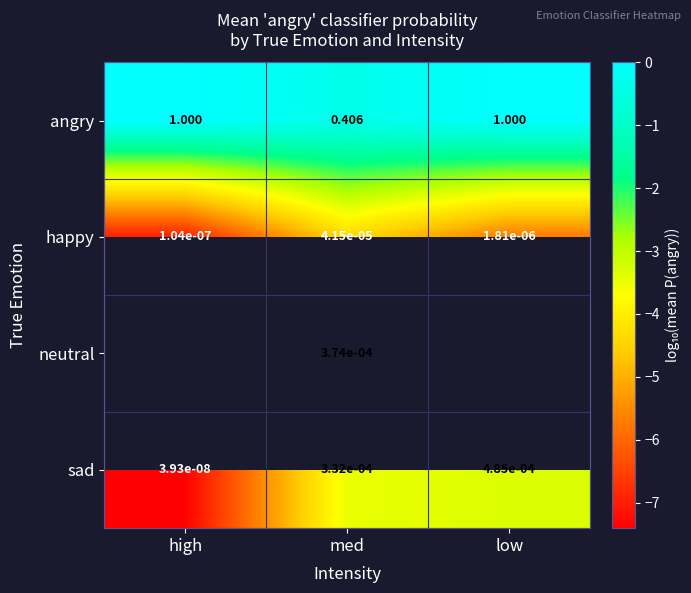

Rank the series at med from highest to lowest value.

angry, neutral, sad, happy